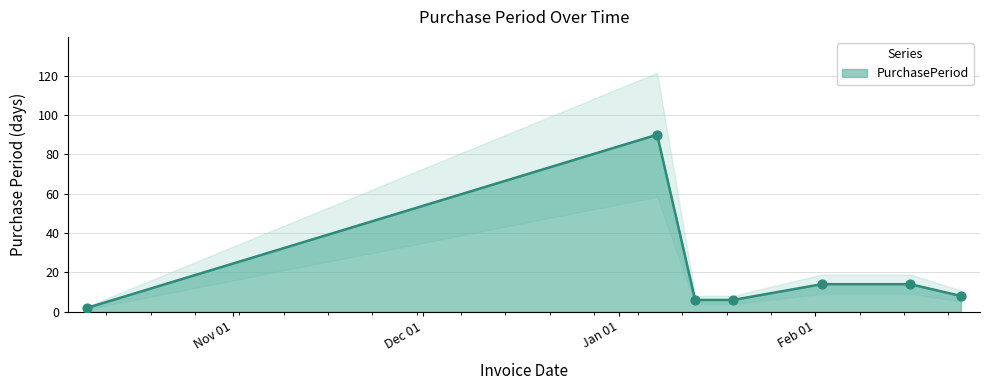

Approximately how many times larger is the value at 2016-02-02 compared to 2016-01-07?

0.2